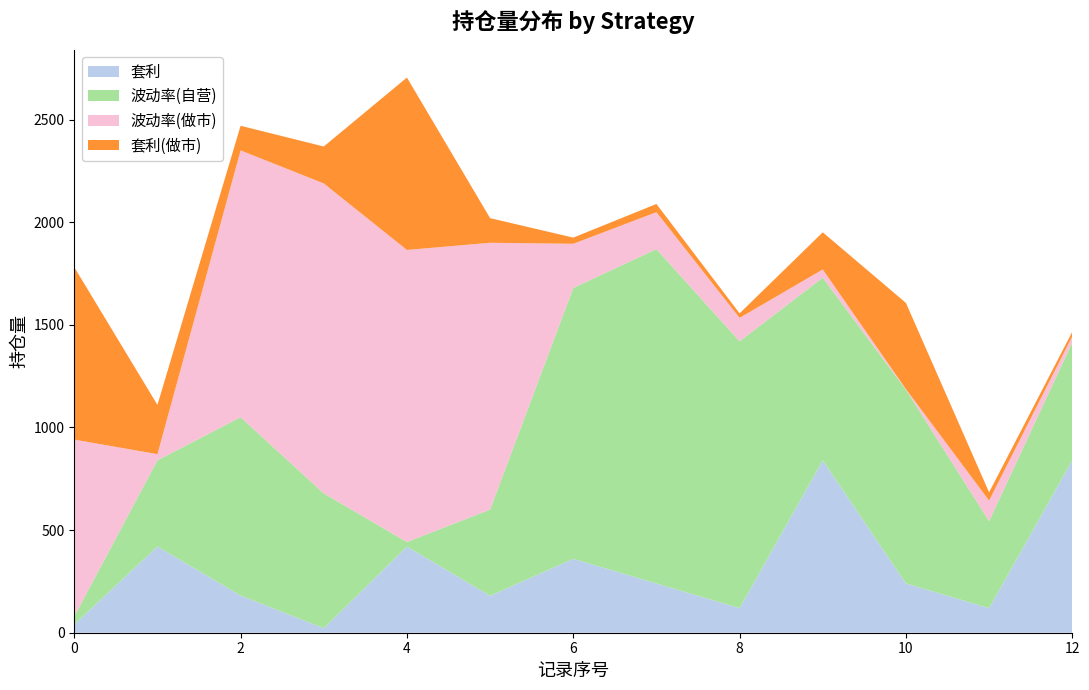

Reading right to left, transcribe all the data shown in this chart.

套利: 12=840	11=120	10=240	9=840	8=120	7=240	6=360	5=180	4=420	3=22	2=181	1=420	0=40
波动率(自营): 12=574	11=424	10=944	9=890	8=1300	7=1629	6=1320	5=420	4=22	3=657	2=869	1=420	0=40
波动率(做市): 12=30	11=100	10=3	9=40	8=114	7=180	6=215	5=1300	4=1423	3=1510	2=1300	1=30	0=861
套利(做市): 12=22	11=40	10=420	9=181	8=22	7=40	6=30	5=120	4=840	3=180	2=120	1=240	0=840